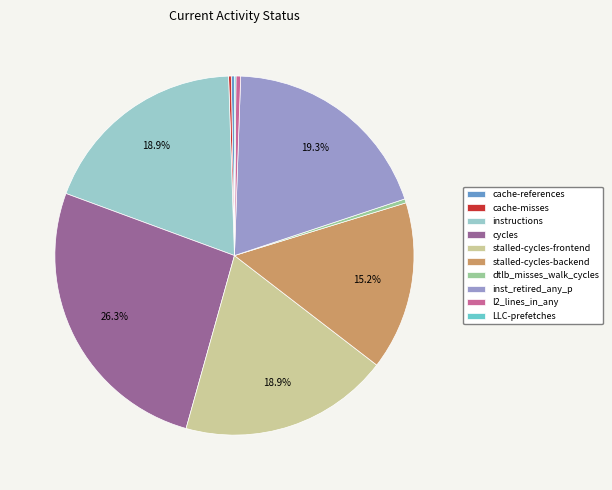

Is cycles the majority of the pie?

No